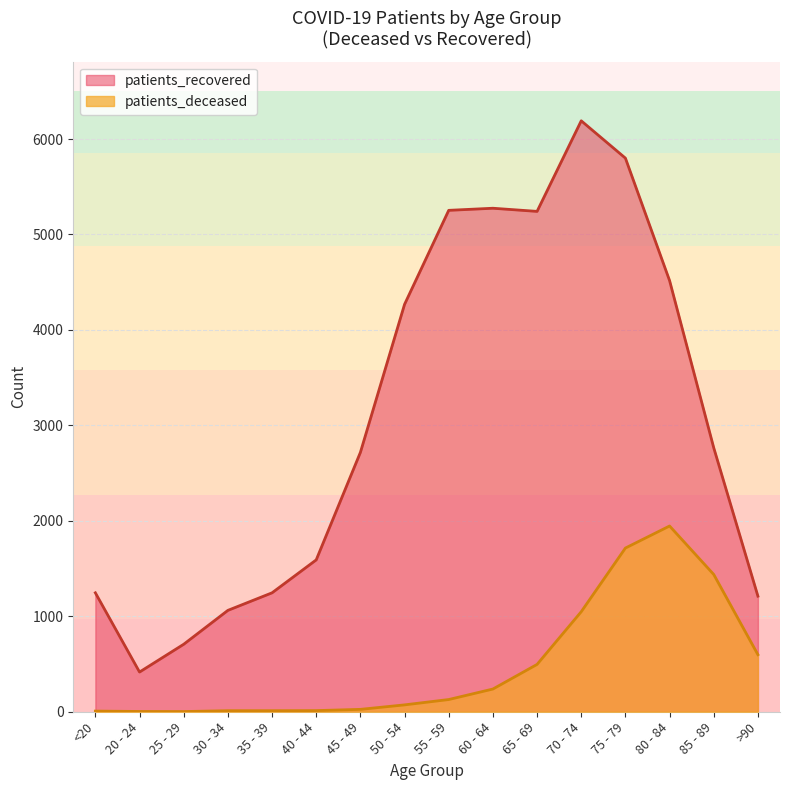

What is the sum of the patients_deceased values at 50 - 54 and 85 - 89?

1510